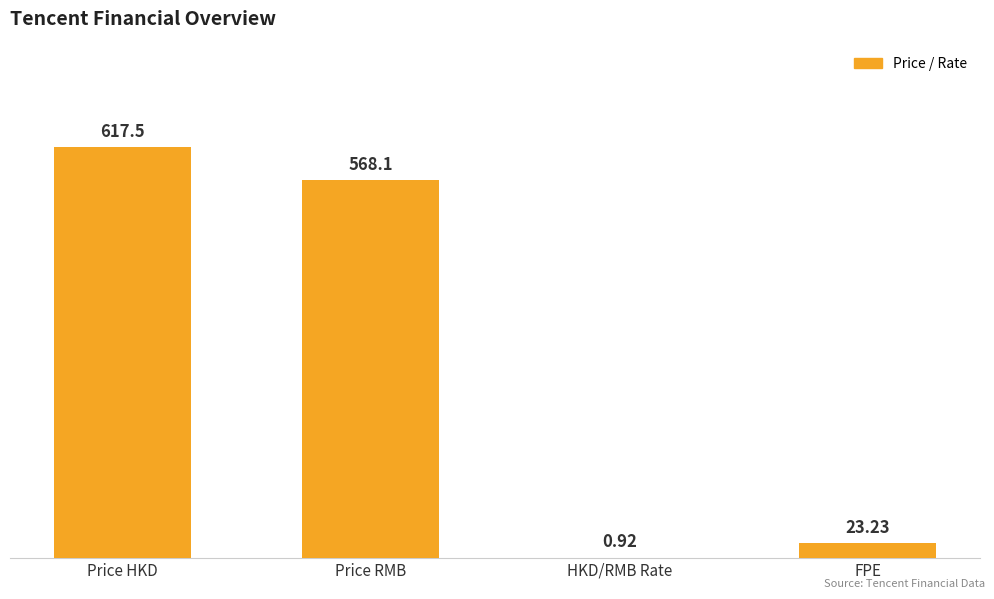

What value does the data have at Price RMB?

568.1